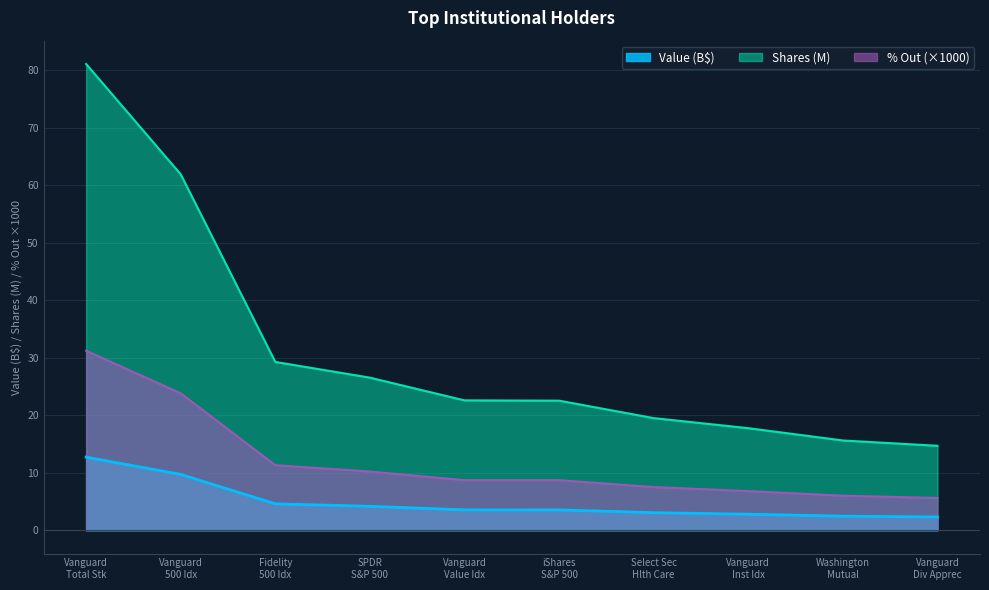

What is the average value of the % Out series?

12.0